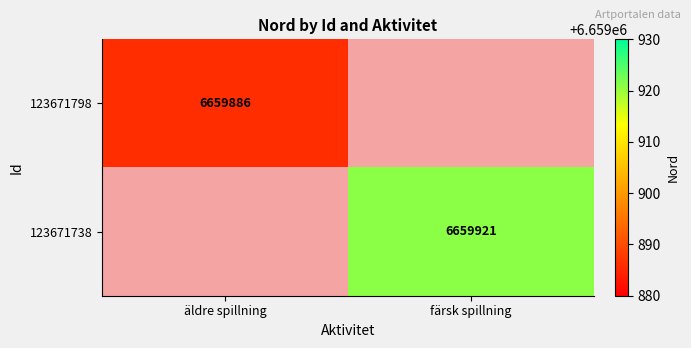

Is it true that 123671798 equals 1446239 at äldre spillning?

False